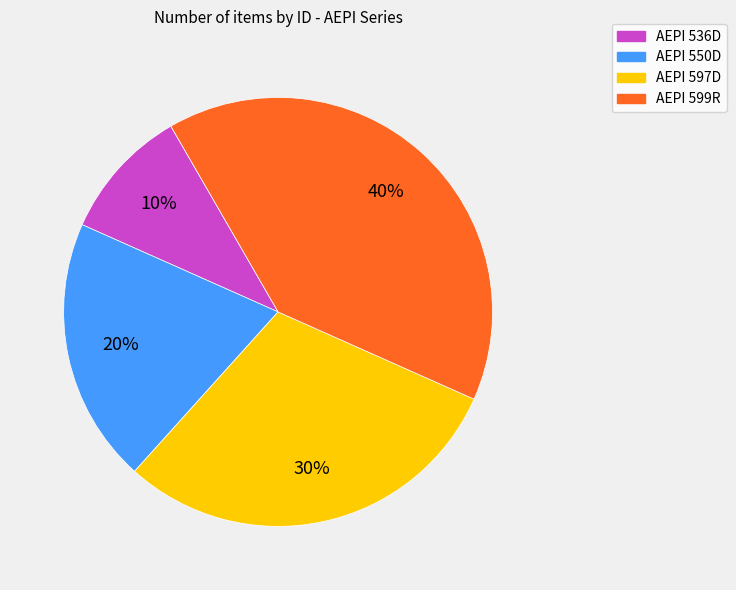

Does AEPI 536D represent more than half of the total?

No